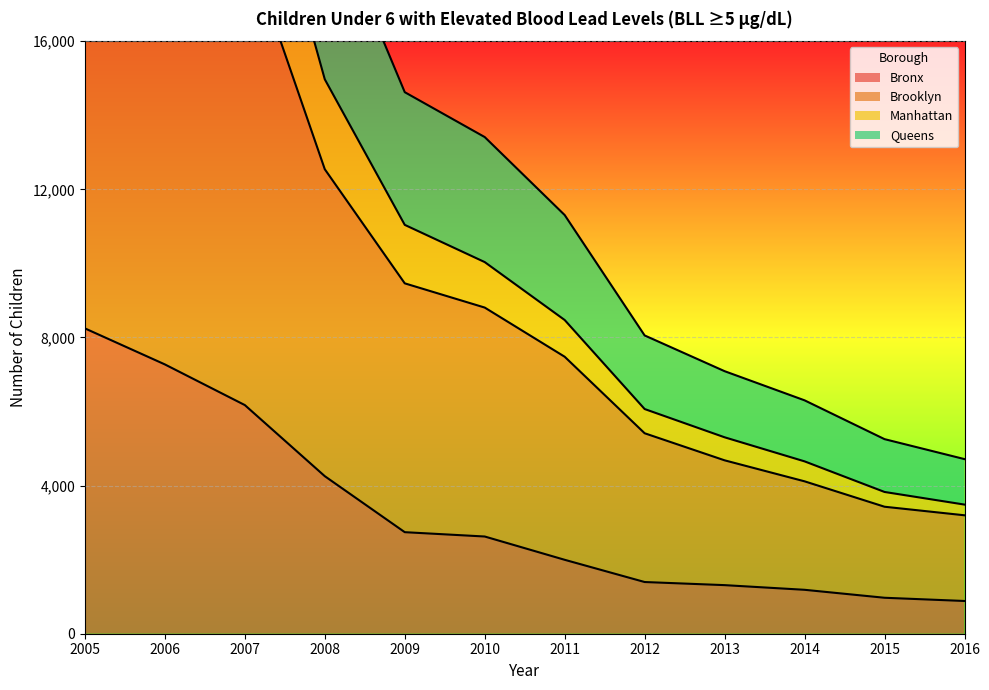

What is the difference between the highest and lowest values at 2006?

26368